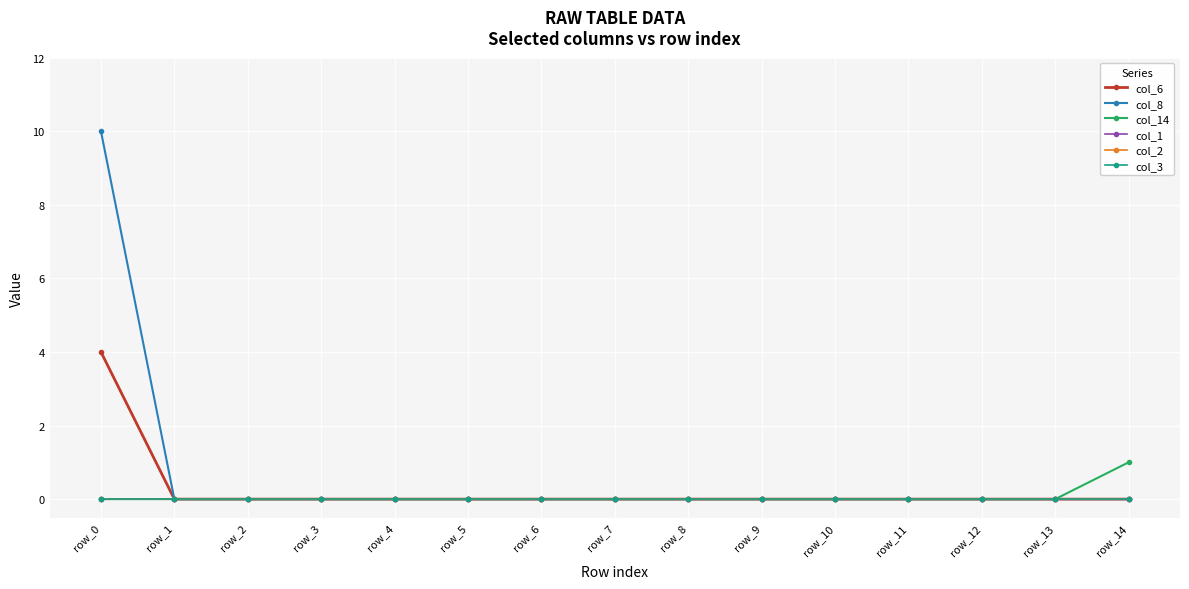

True or false: col_14 and col_3 cross at least once.

False